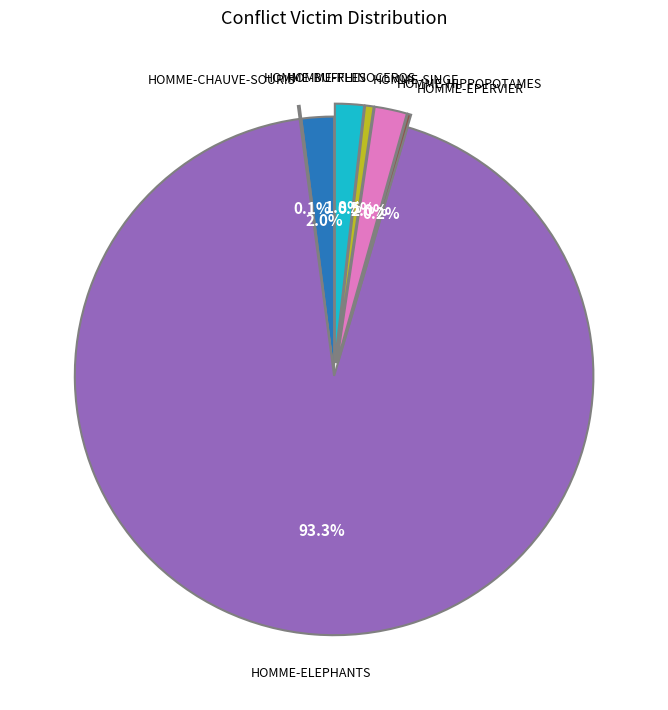

Is there any slice that represents more than half of the pie?

Yes